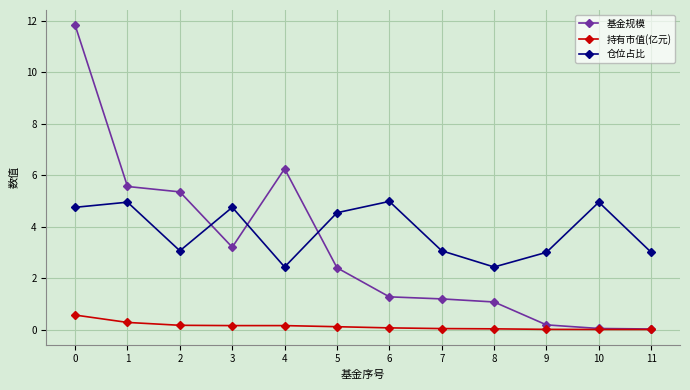

What is the highest value of the 仓位占比 series?

5.0